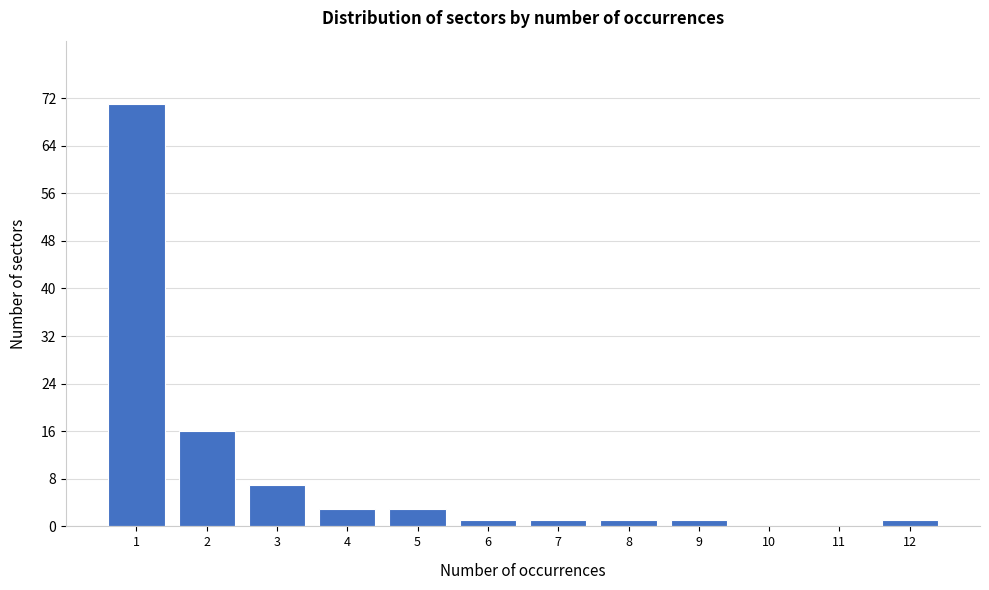

How tall is the bar that spans 0.5 to 1.5 on the x-axis? The values are not printed on the chart, so give them approximately, as read against the axis.

71